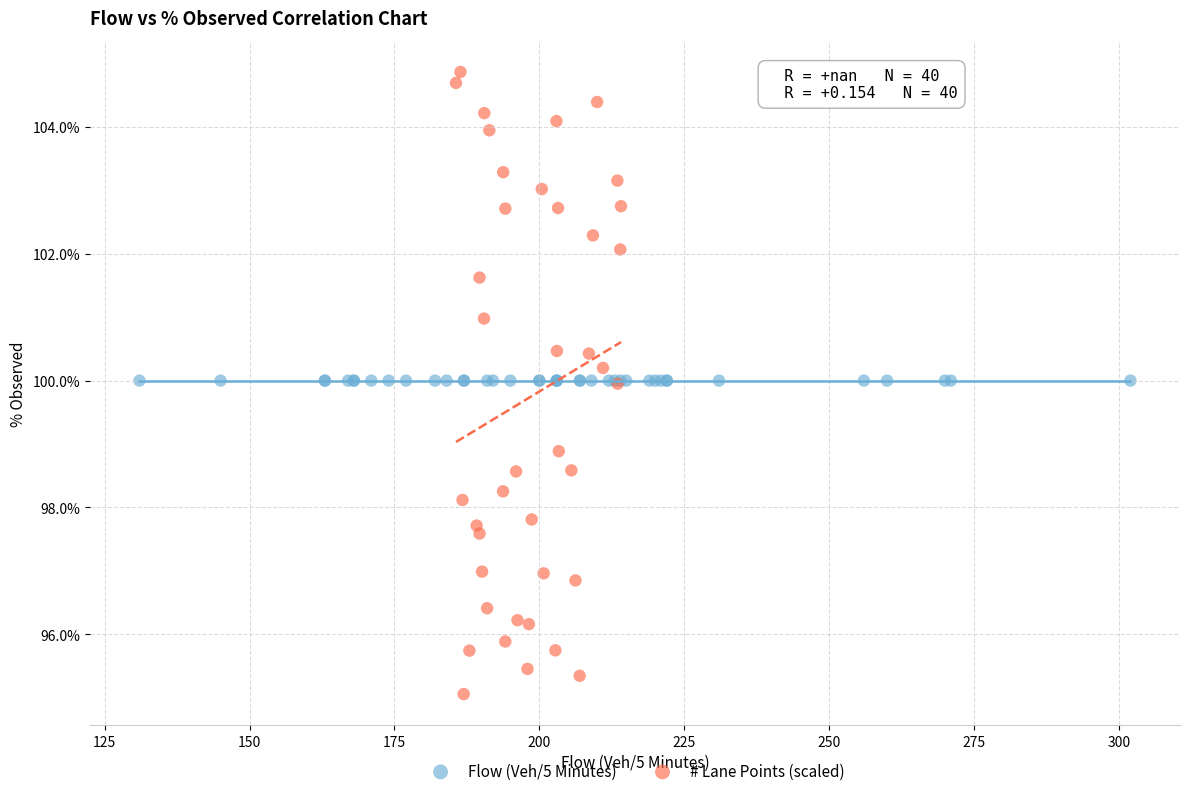

Which series reaches the minimum Y coordinate?

# Lane Points (scaled)